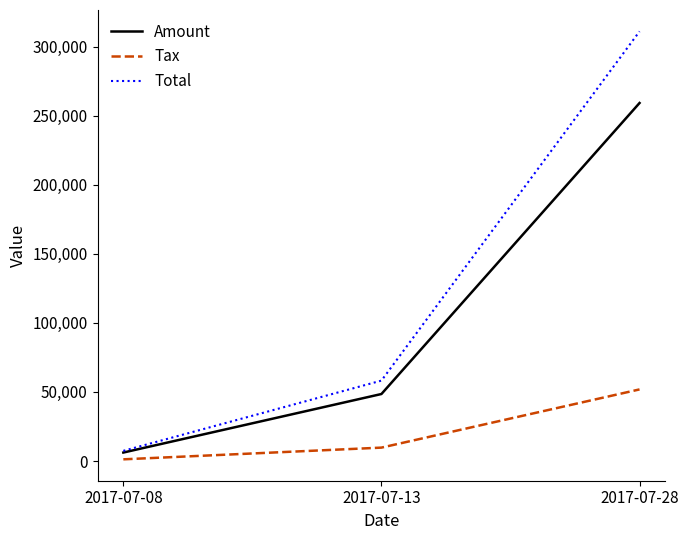

What is the total value across all series at 2017-07-28?

621868.4